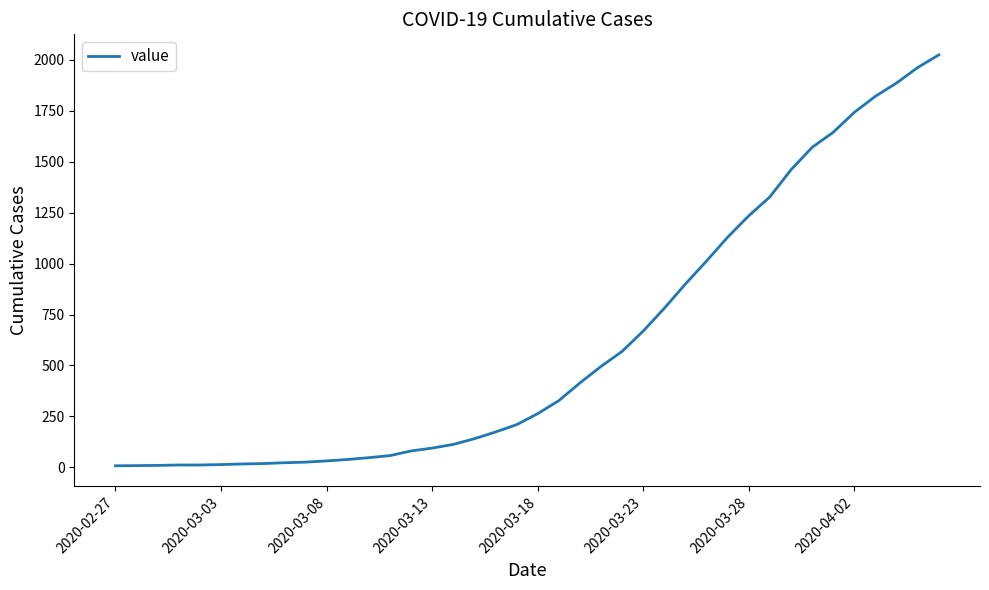

What is the maximum value shown in the chart?

2025